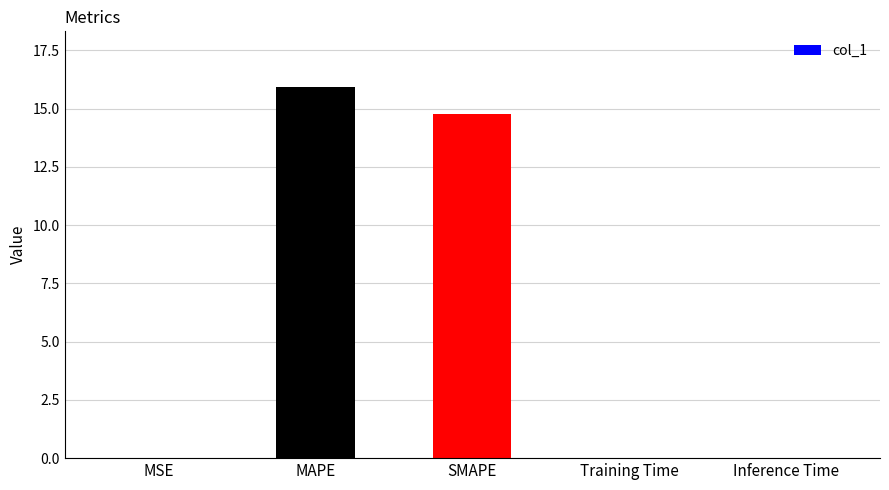

What is the change in value from MAPE to Training Time?

-15.9